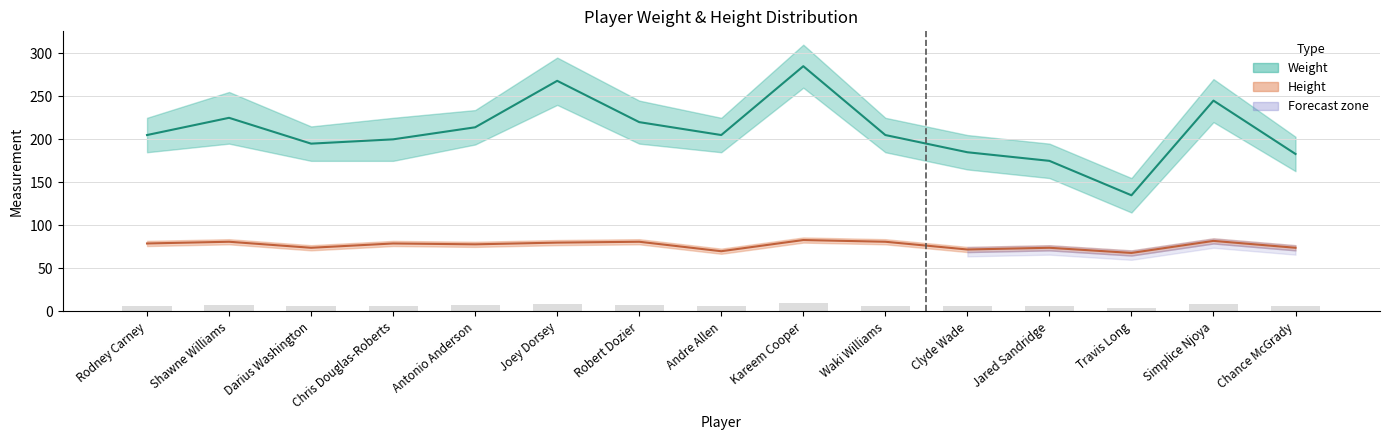

Reading left to right, list all the values displayed in this chart.

weight: Rodney Carney=205	Shawne Williams=225	Darius Washington=195	Chris Douglas-Roberts=200	Antonio Anderson=214	Joey Dorsey=268	Robert Dozier=220	Andre Allen=205	Kareem Cooper=285	Waki Williams=205	Clyde Wade=185	Jared Sandridge=175	Travis Long=135	Simplice Njoya=245	Chance McGrady=183
height: Rodney Carney=79	Shawne Williams=81	Darius Washington=74	Chris Douglas-Roberts=79	Antonio Anderson=78	Joey Dorsey=80	Robert Dozier=81	Andre Allen=70	Kareem Cooper=83	Waki Williams=81	Clyde Wade=72	Jared Sandridge=74	Travis Long=68	Simplice Njoya=82	Chance McGrady=74